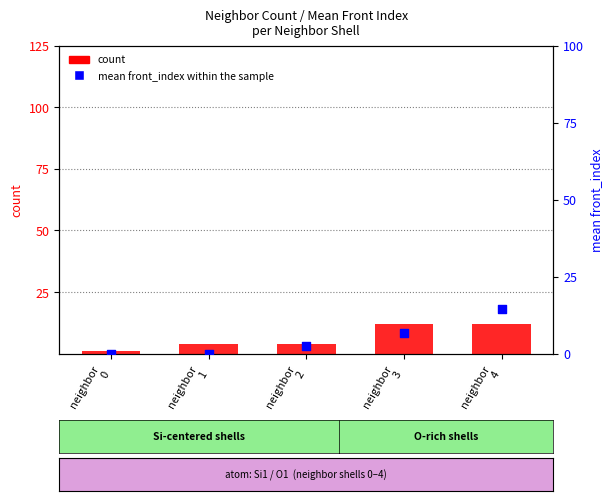

Which series has the largest total across all categories?

count